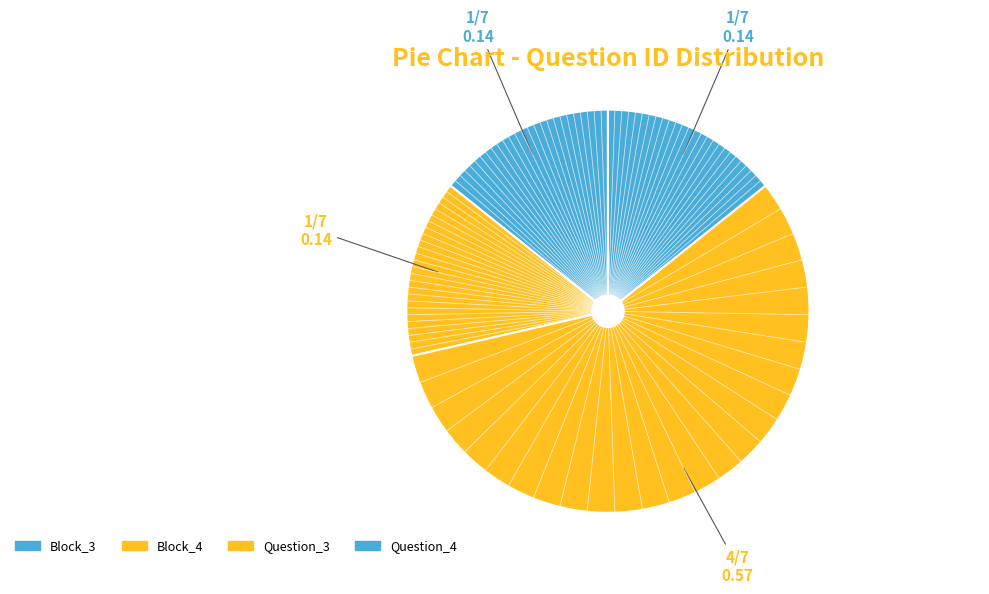

What is the total percentage of Question_3 and Block_3?

71.4%